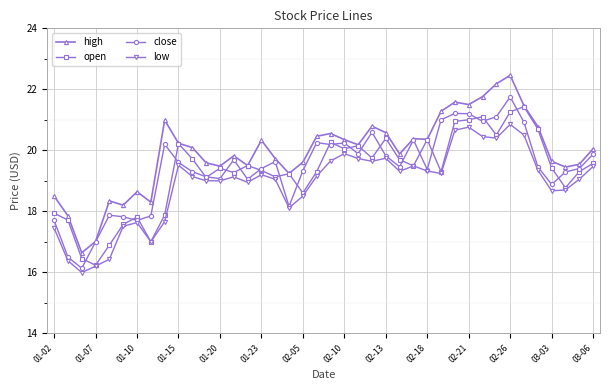

What is the minimum value shown in the chart?

16.0